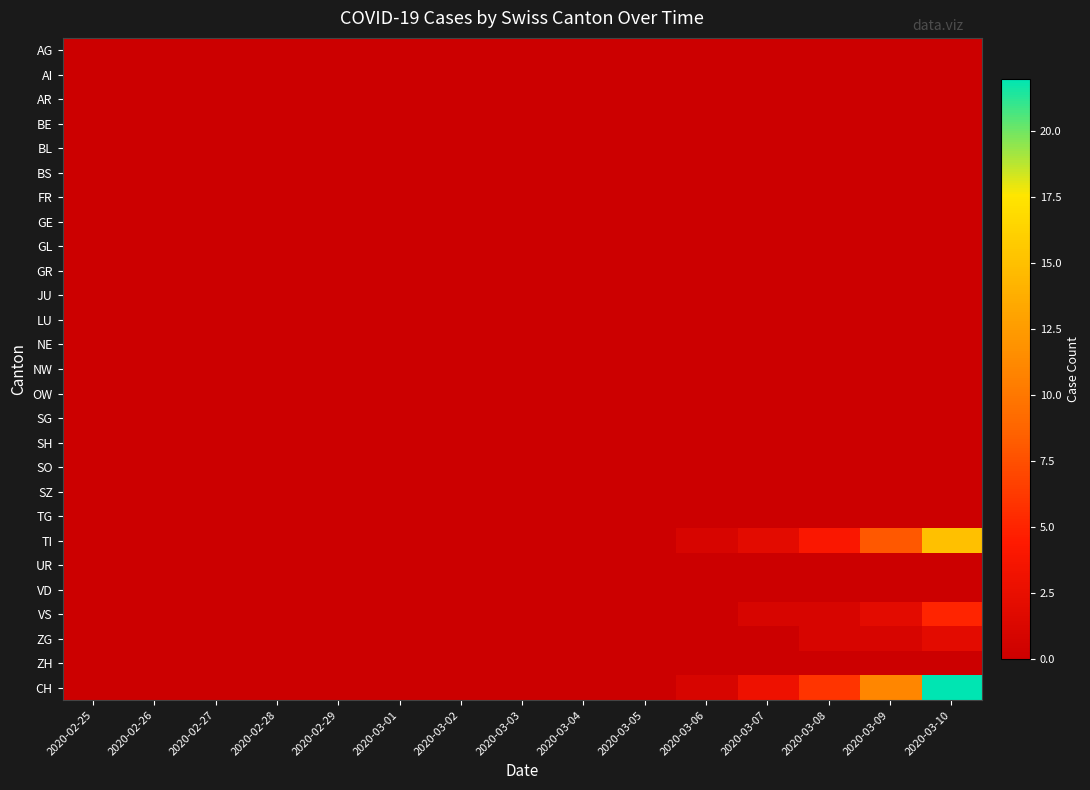

Count the number of categories in the chart.

15